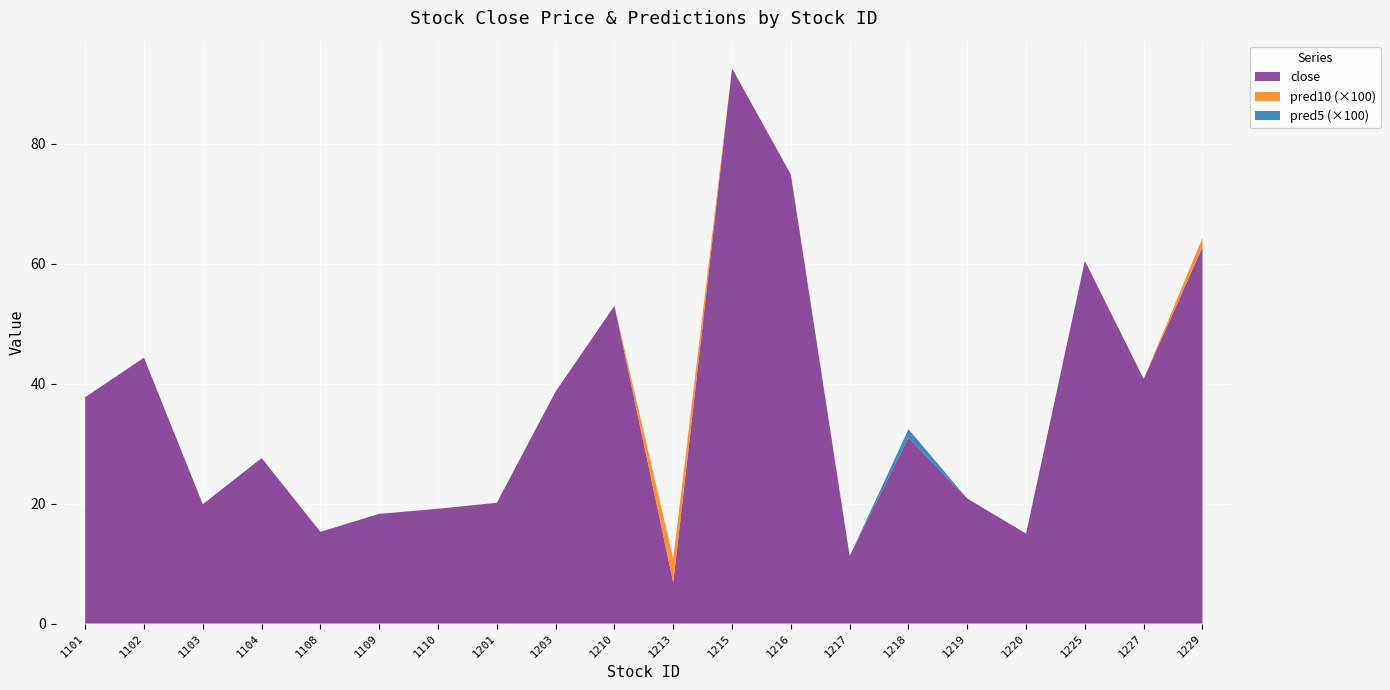

Reading left to right, extract all data points from this chart.

close: 1101=37.8	1102=44.4	1103=19.9	1104=27.6	1108=15.3	1109=18.3	1110=19.1	1201=20.1	1203=38.7	1210=53.0	1213=6.8	1215=92.6	1216=74.9	1217=11.2	1218=31.0	1219=20.9	1220=15.0	1225=60.5	1227=40.8	1229=62.8
pred10: 1101=0.0	1102=0.0	1103=0.0	1104=0.0	1108=0.0	1109=0.0	1110=0.0	1201=0.0	1203=0.0	1210=0.0	1213=0.0	1215=0.0	1216=0.0	1217=0.0	1218=-0.0	1219=0.0	1220=0.0	1225=0.0	1227=0.0	1229=0.0
pred5: 1101=0.0	1102=0.0	1103=0.0	1104=0.0	1108=0.0	1109=0.0	1110=0.0	1201=0.0	1203=0.0	1210=0.0	1213=-0.0	1215=0.0	1216=0.0	1217=0.0	1218=0.0	1219=0.0	1220=0.0	1225=0.0	1227=0.0	1229=-0.1